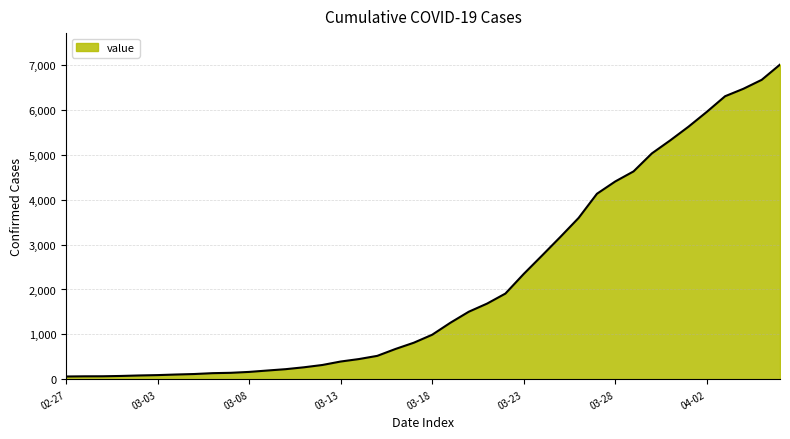

How many lines are shown in the chart?

1